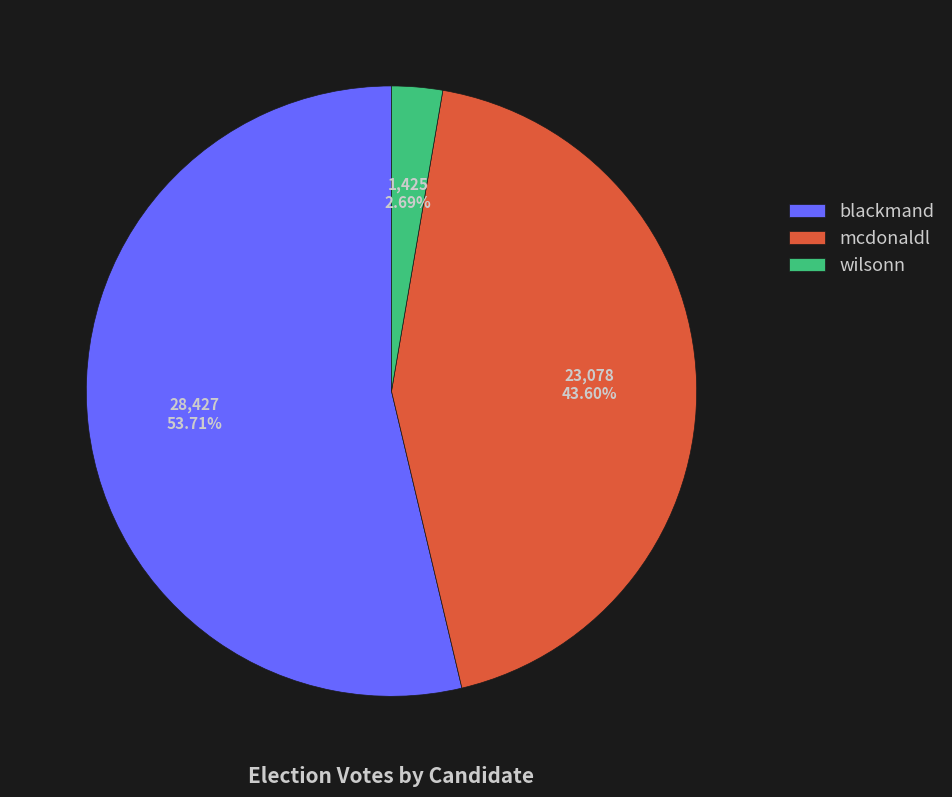

How many segments does this pie chart have?

3